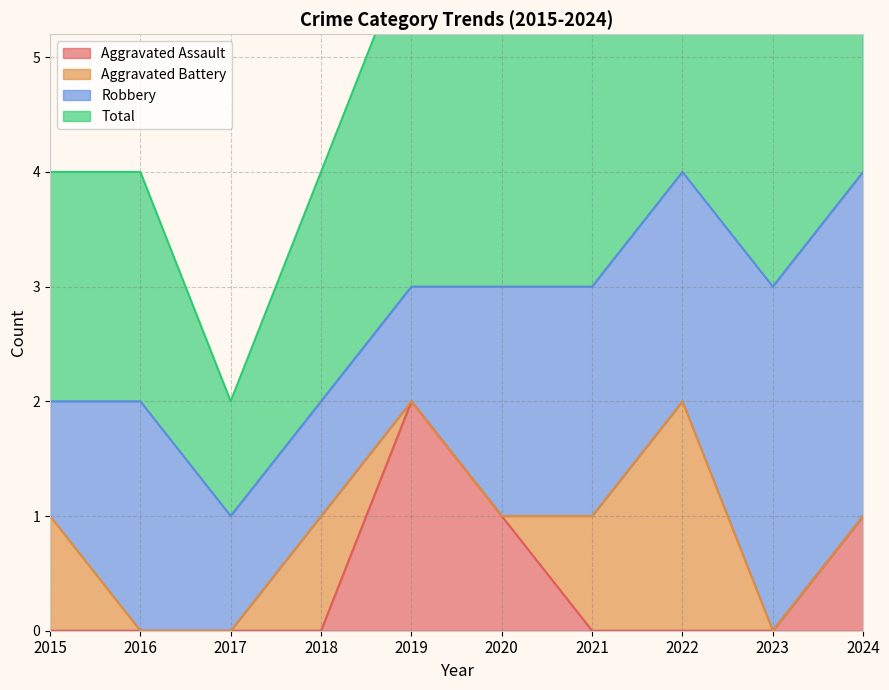

The Aggravated Assault series shows 2 at 2019. True or false?

True